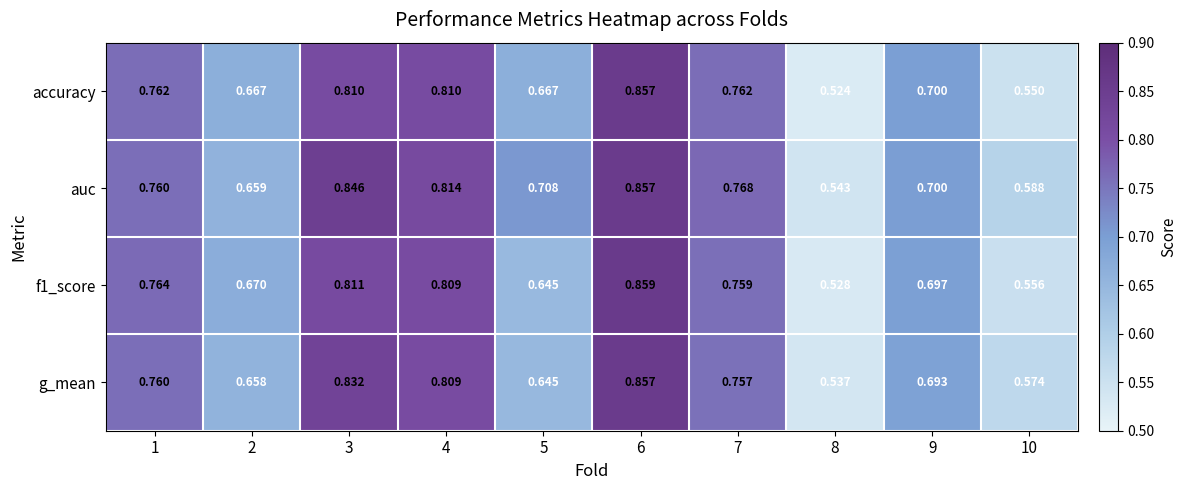

Which label corresponds to the largest value in the chart?

6